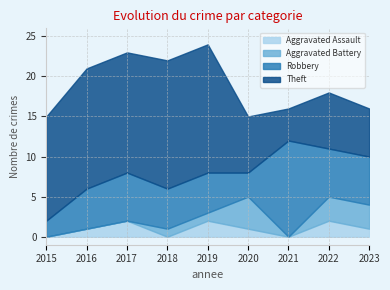

True or false: Aggravated Battery and Robbery intersect in this chart.

True